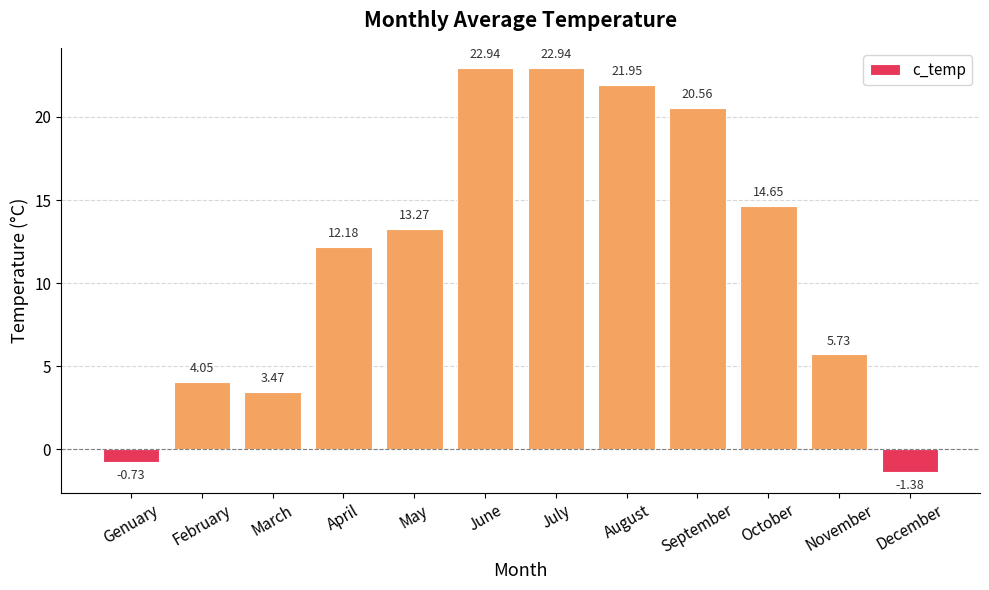

What is the difference between the maximum and second lowest values?

23.7